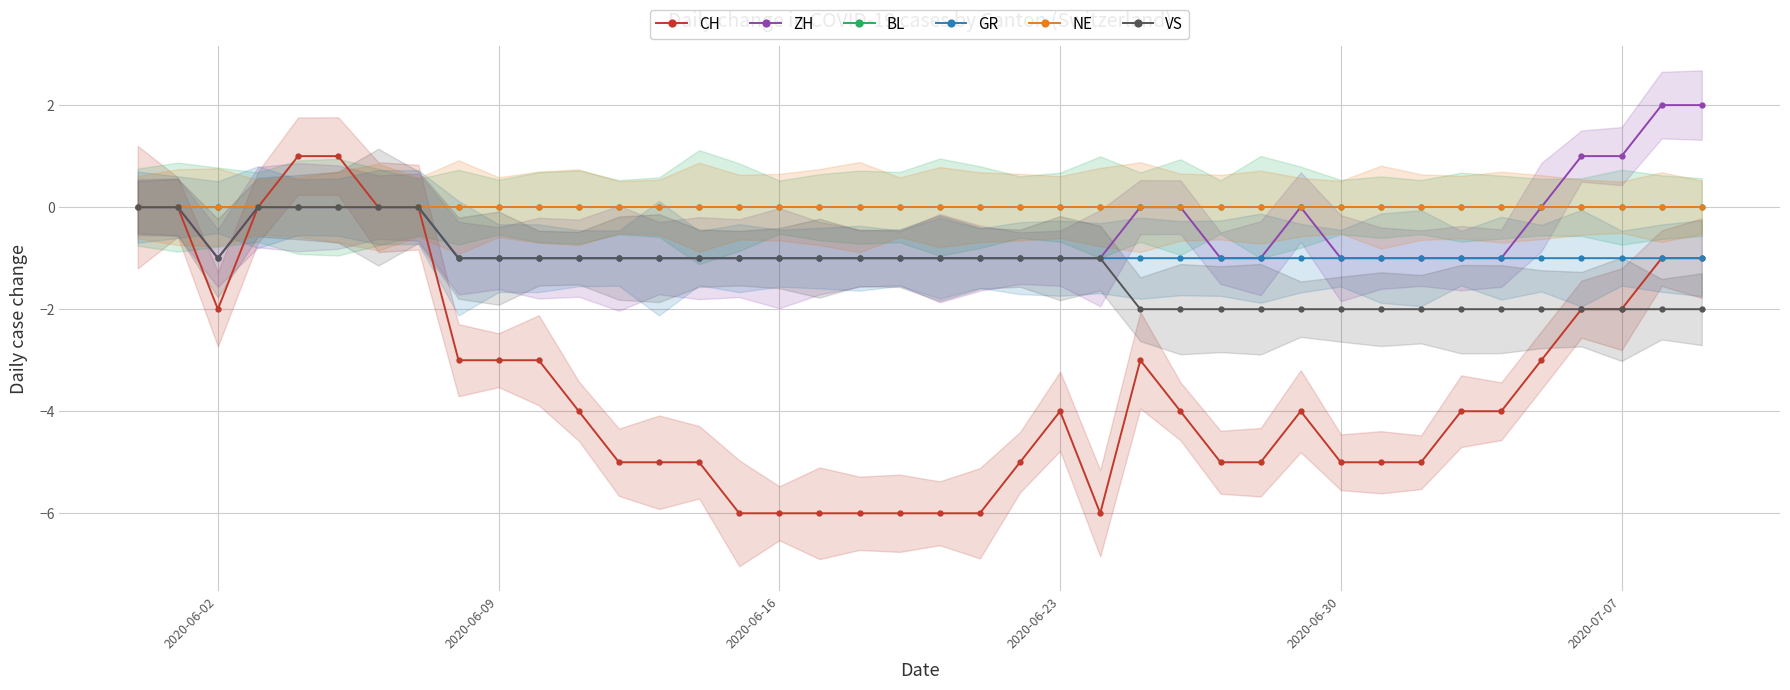

Rank the series by their maximum value, from lowest to highest.

BL, GR, NE, VS, CH, ZH